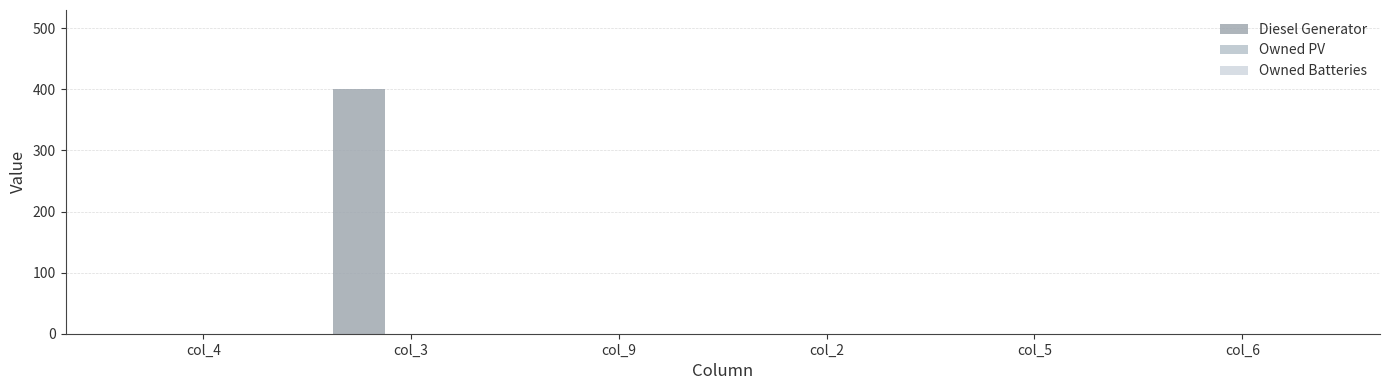

How many distinct data groups are displayed?

1